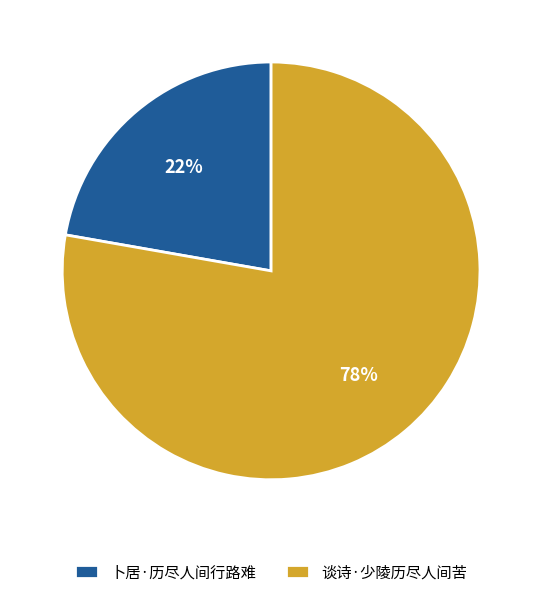

To the nearest percent, what percentage of the pie is 卜居·历尽人间行路难?

22%